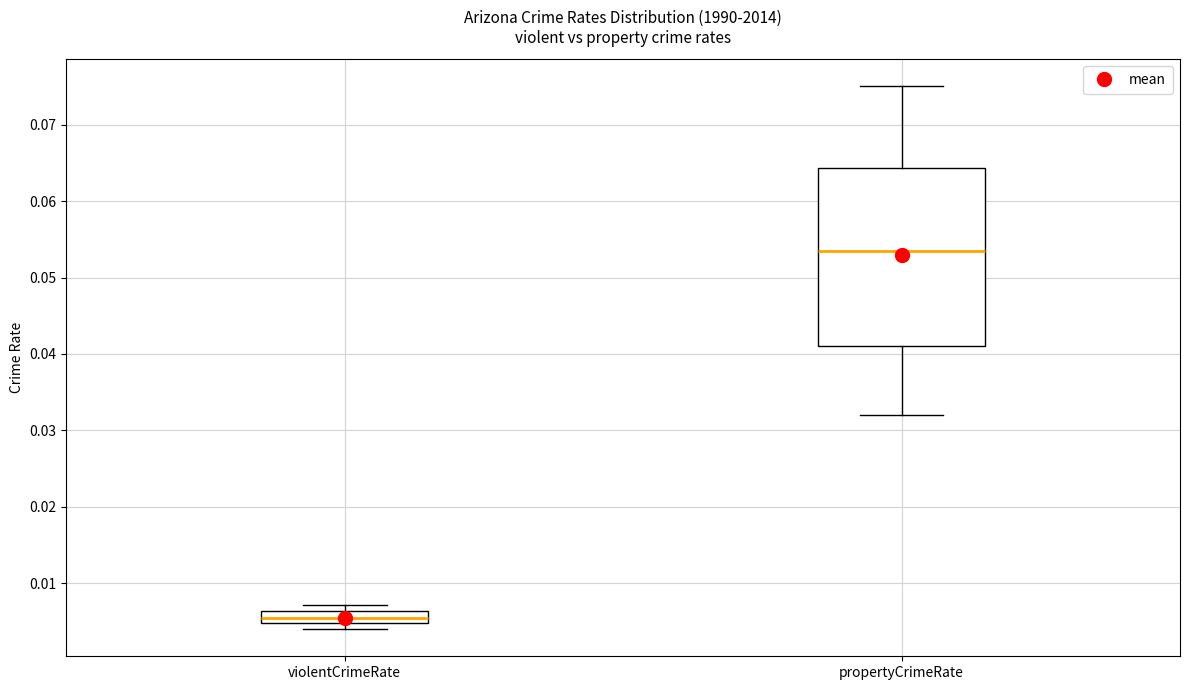

Which box has the lowest median line?

violentCrimeRate